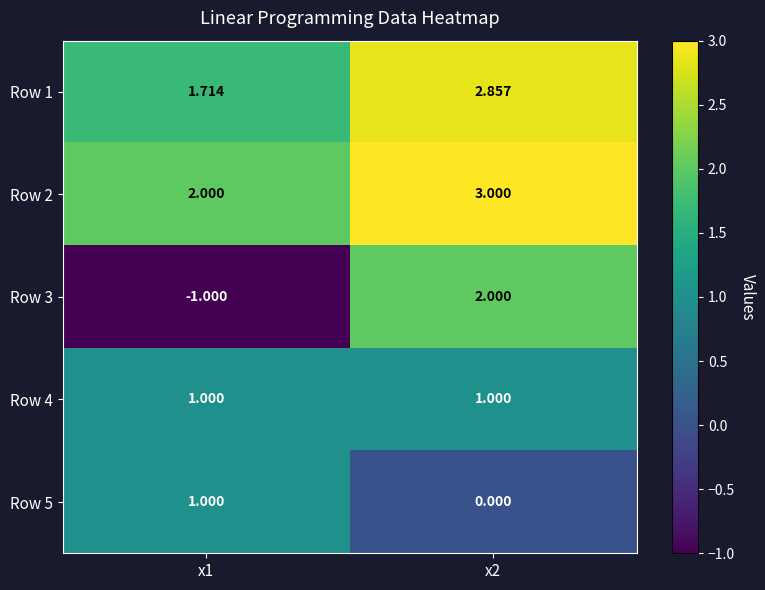

What is the total value across all series at x1?

4.7